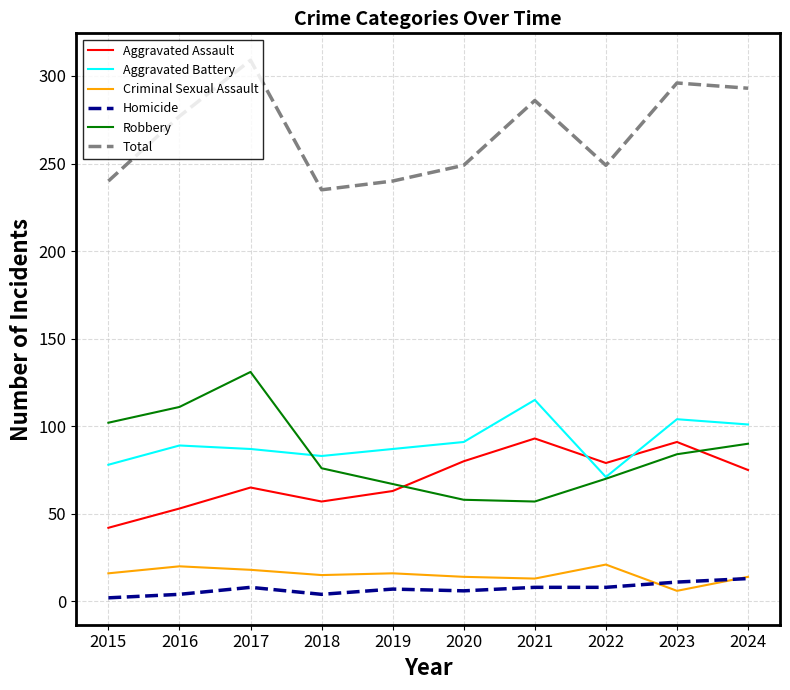

Read the Aggravated Assault value at 2019.

63